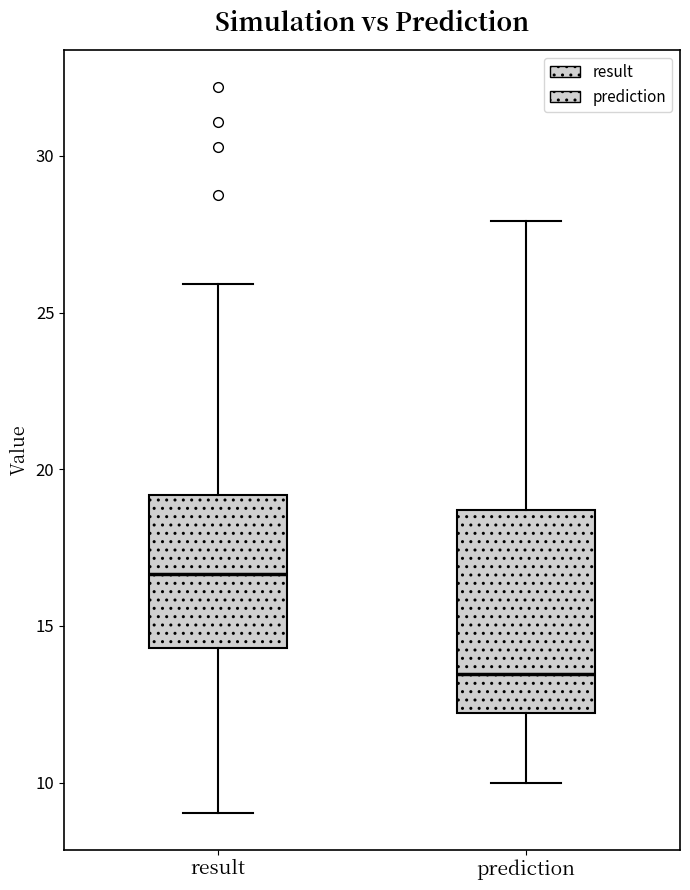

Reading left to right, read every box against the y-axis: the position of its median line, the range the box covers, and the ends of its whiskers. The values are not printed on the chart, so give them approximately, as read against the axis.

result: median 16.5, box 14.5 to 19.0, whiskers 9.0 to 26.0
prediction: median 13.5, box 12.0 to 18.5, whiskers 10.0 to 28.0